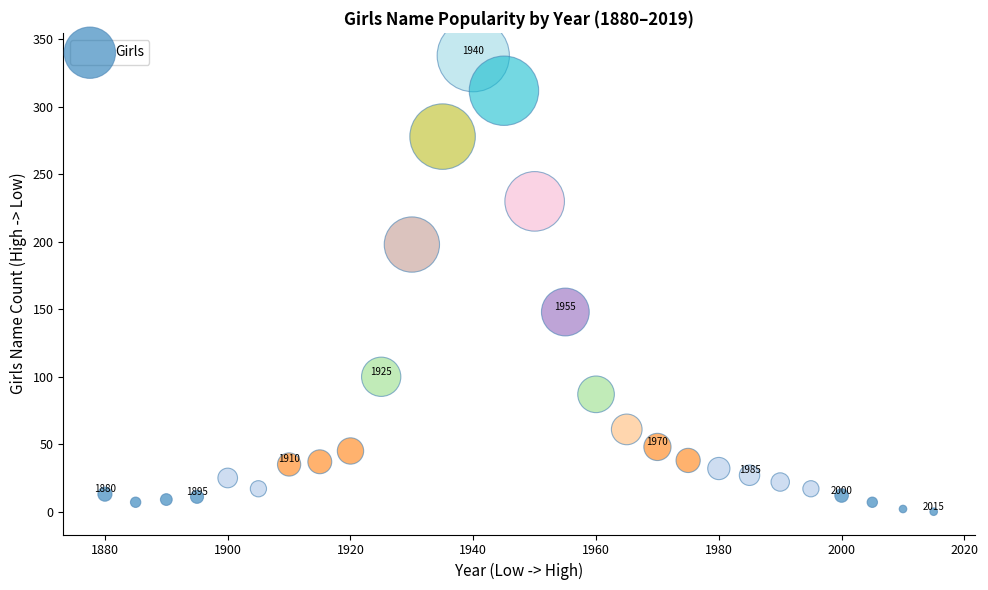

What Y value in the scatter plot is closest to 169?

148